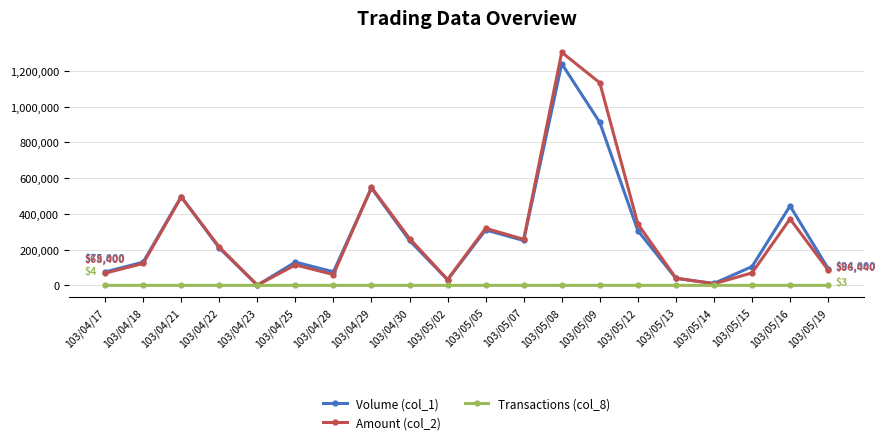

In Volume (col_1), how many points are higher than both neighbors (excluding endpoints)?

6